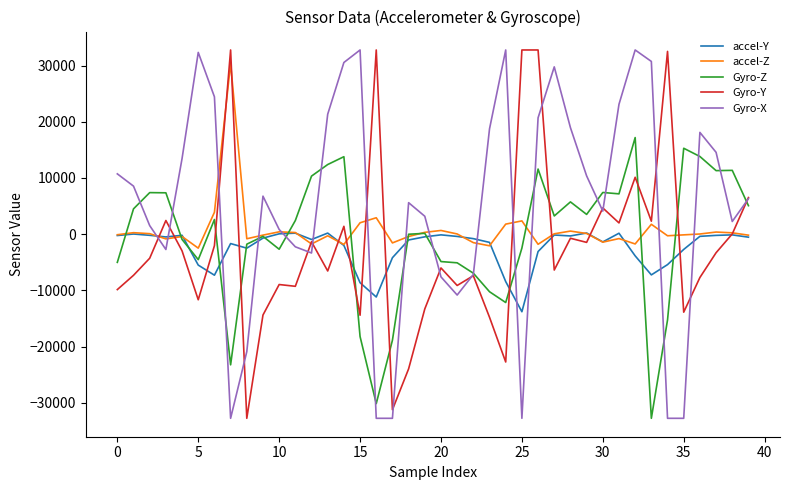

What is the minimum value shown in the chart?

-32768